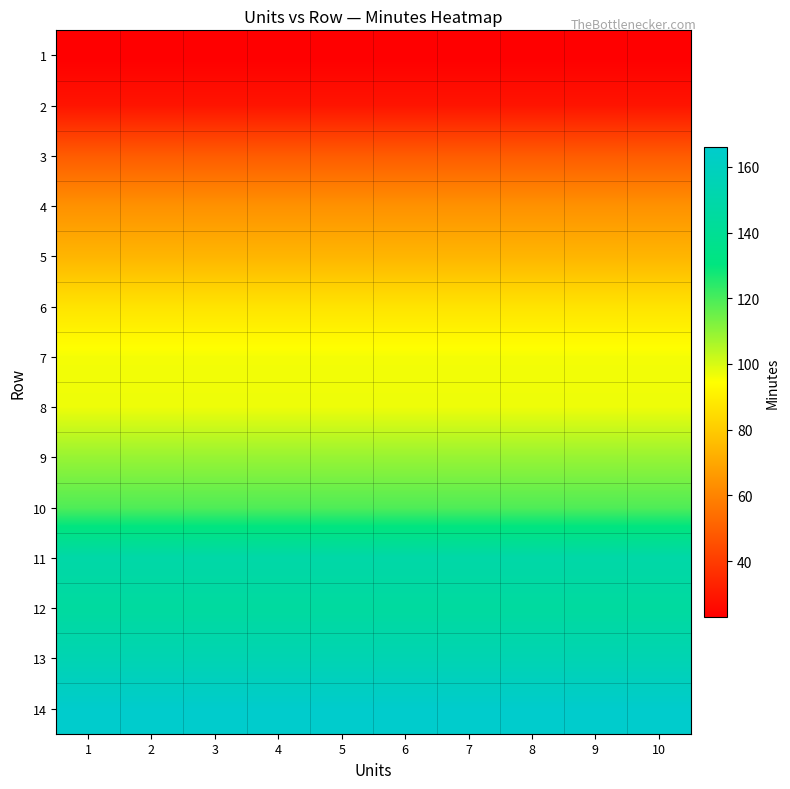

Count the number of data series in this chart.

14